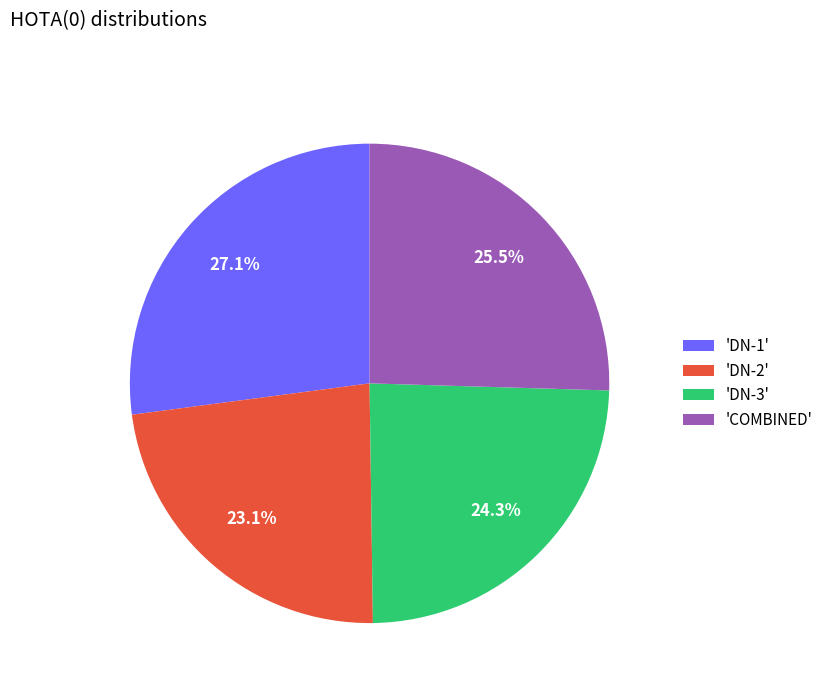

Between 'DN-2' and 'DN-1', which is larger?

'DN-1'